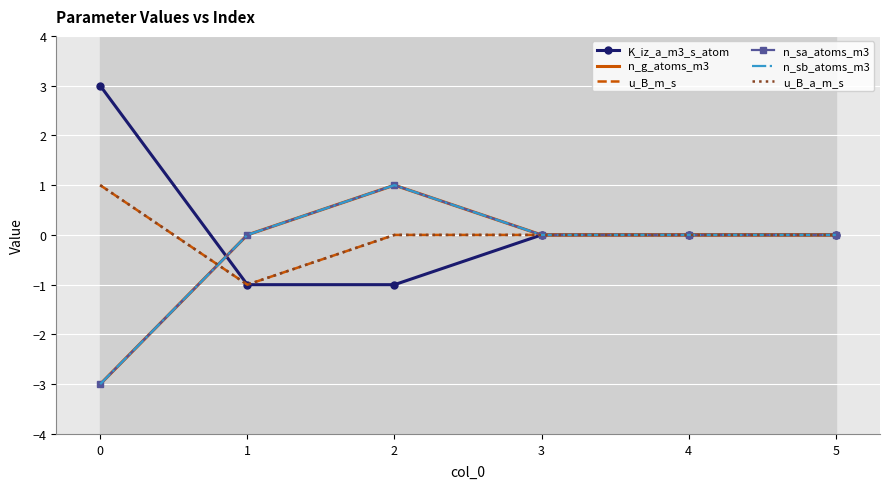

Rank the series by their maximum value, from lowest to highest.

n_g_atoms_m3, u_B_m_s, n_sa_atoms_m3, n_sb_atoms_m3, u_B_a_m_s, K_iz_a_m3_s_atom